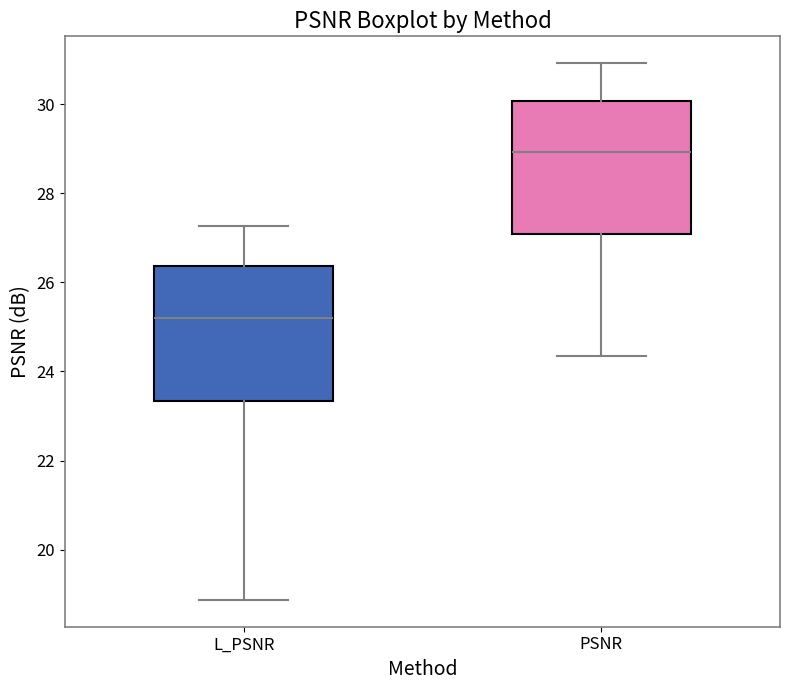

Where does the median line of the box for L_PSNR sit on the y-axis? The values are not printed on the chart, so give them approximately, as read against the axis.

25.2